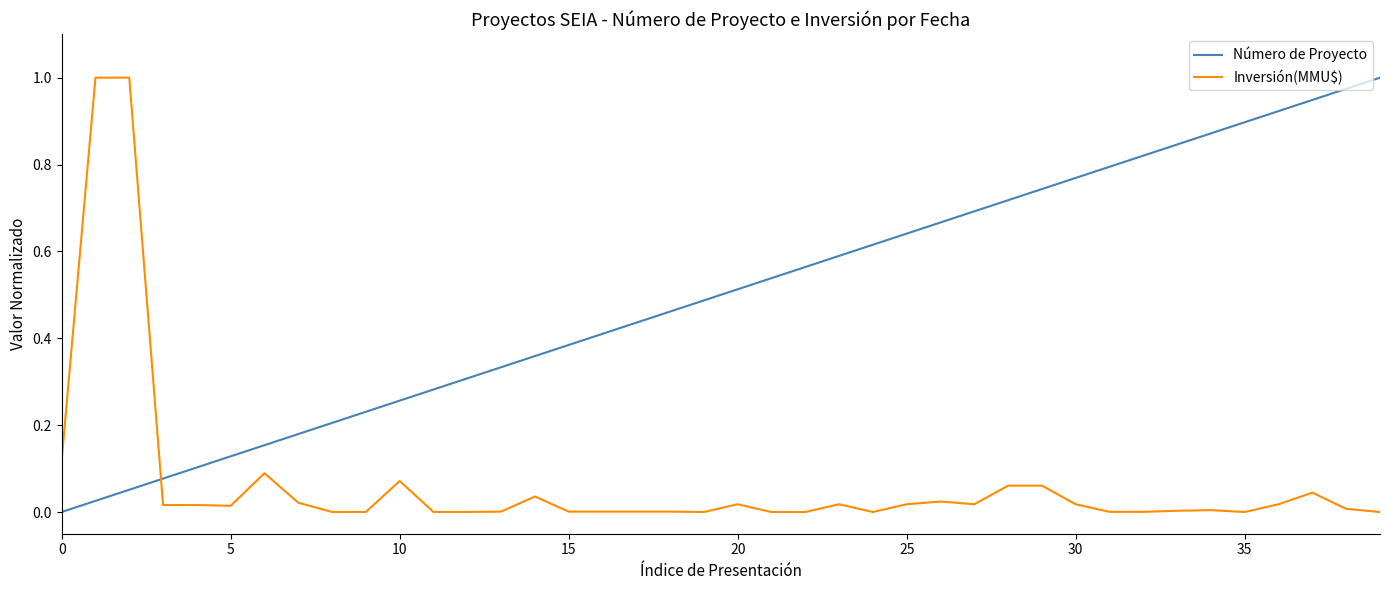

Which series ends up on top after the final intersection of Número de Proyecto and Inversión(MMU$)?

Número de Proyecto